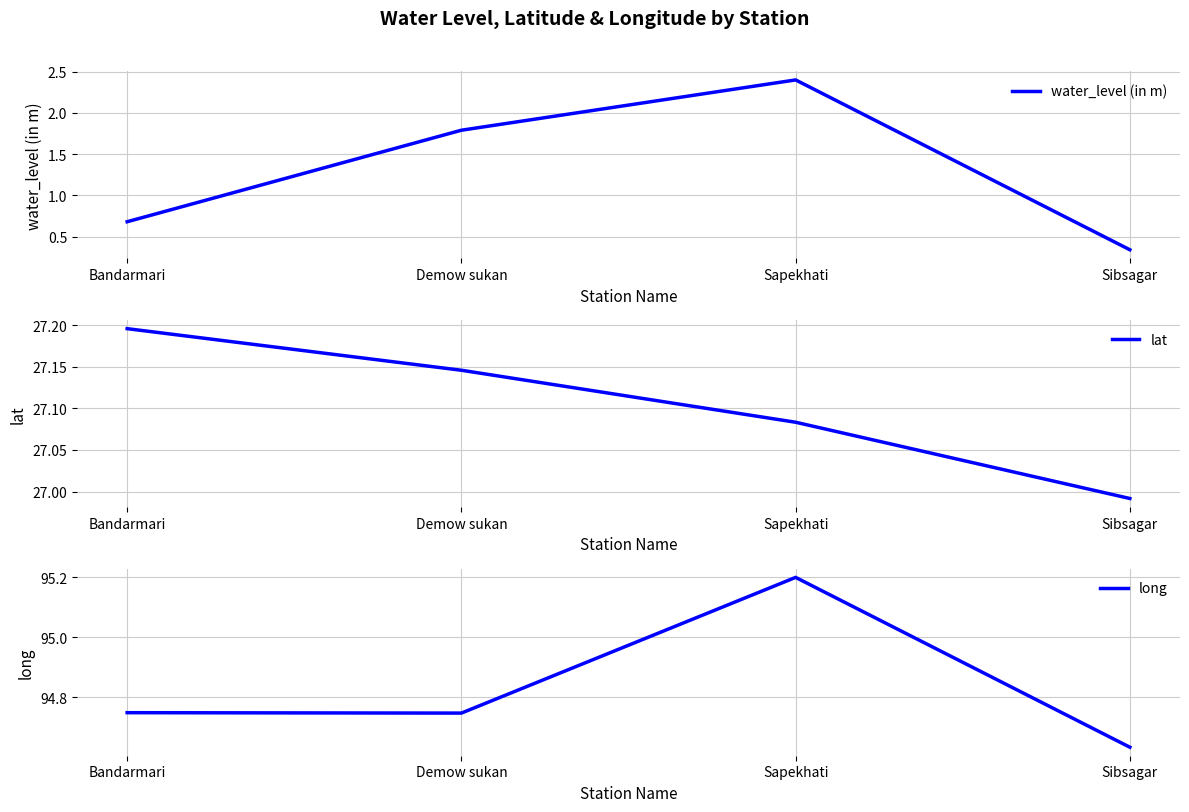

At which category does water_level (in m) reach its first local peak?

Sapekhati